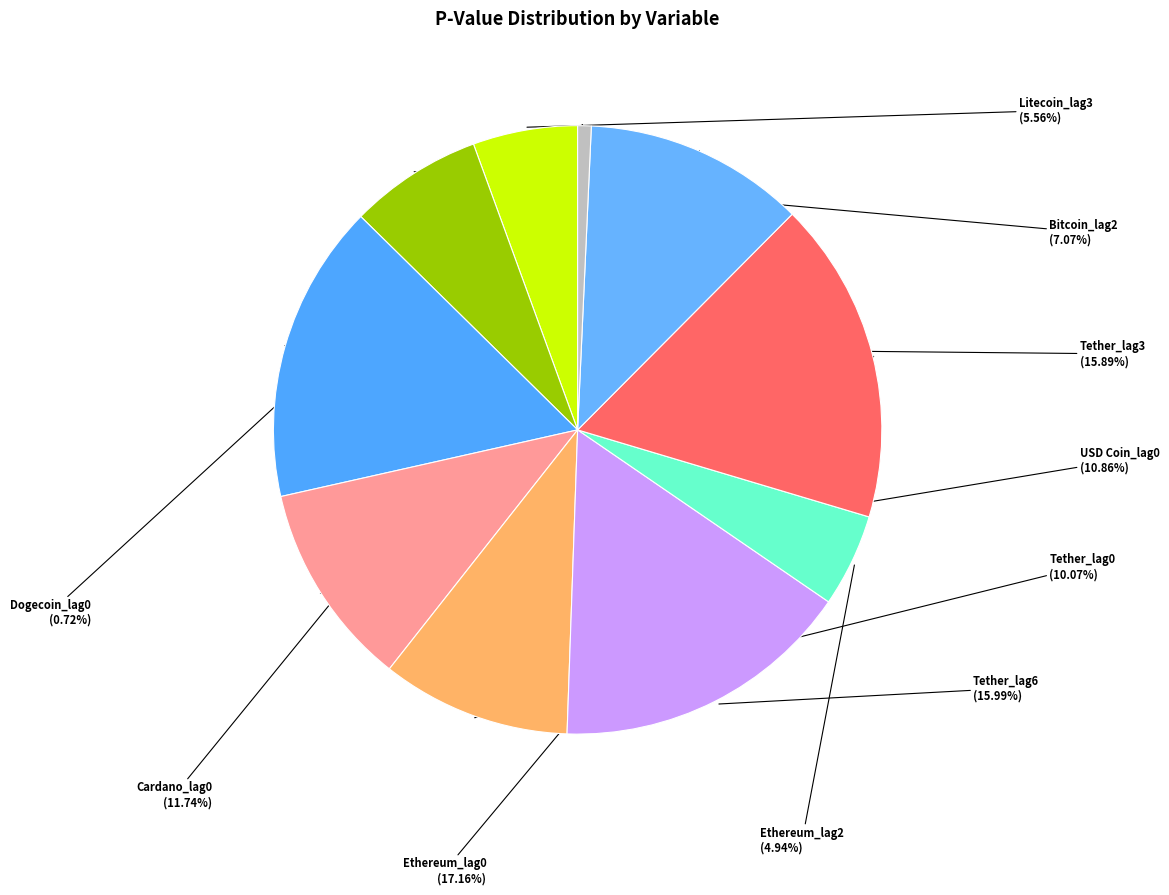

Rank the categories by value from lowest to highest.

Dogecoin_lag0, Ethereum_lag2, Litecoin_lag3, Bitcoin_lag2, Tether_lag0, USD Coin_lag0, Cardano_lag0, Tether_lag3, Tether_lag6, Ethereum_lag0